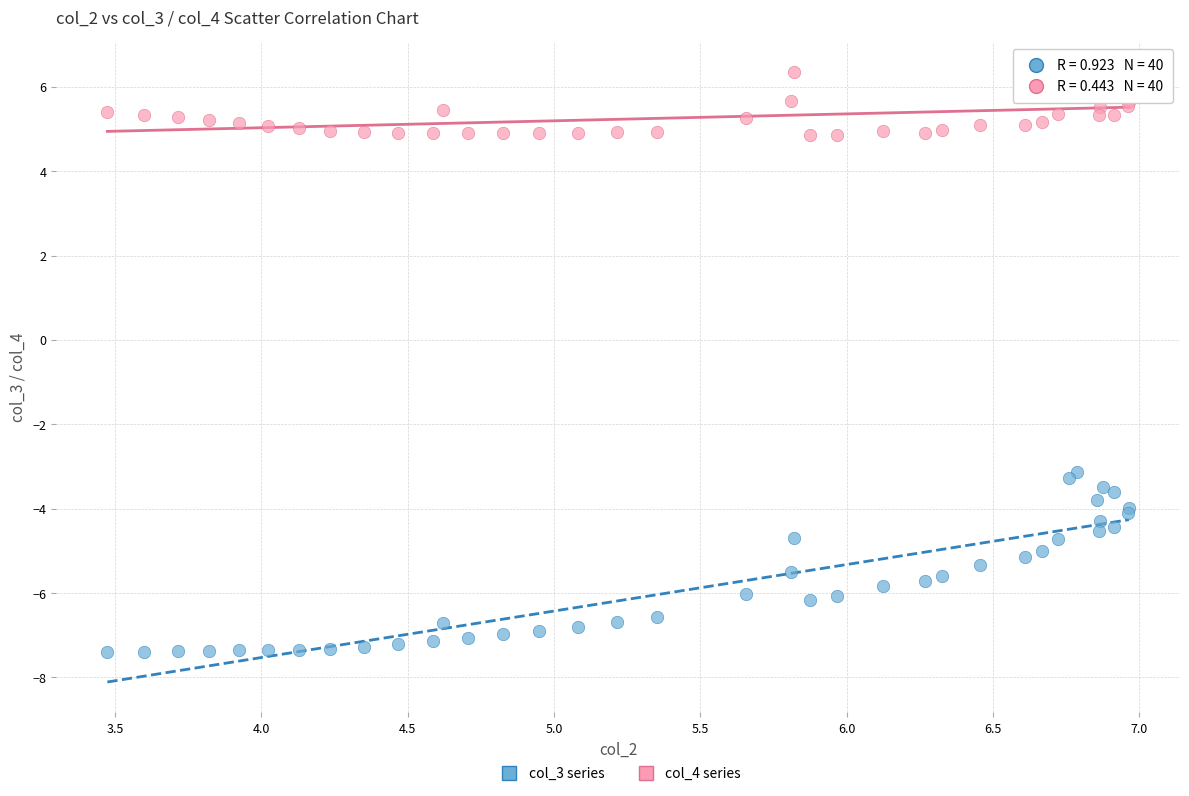

What is the X range (max minus min) for the scatter plot?

3.5